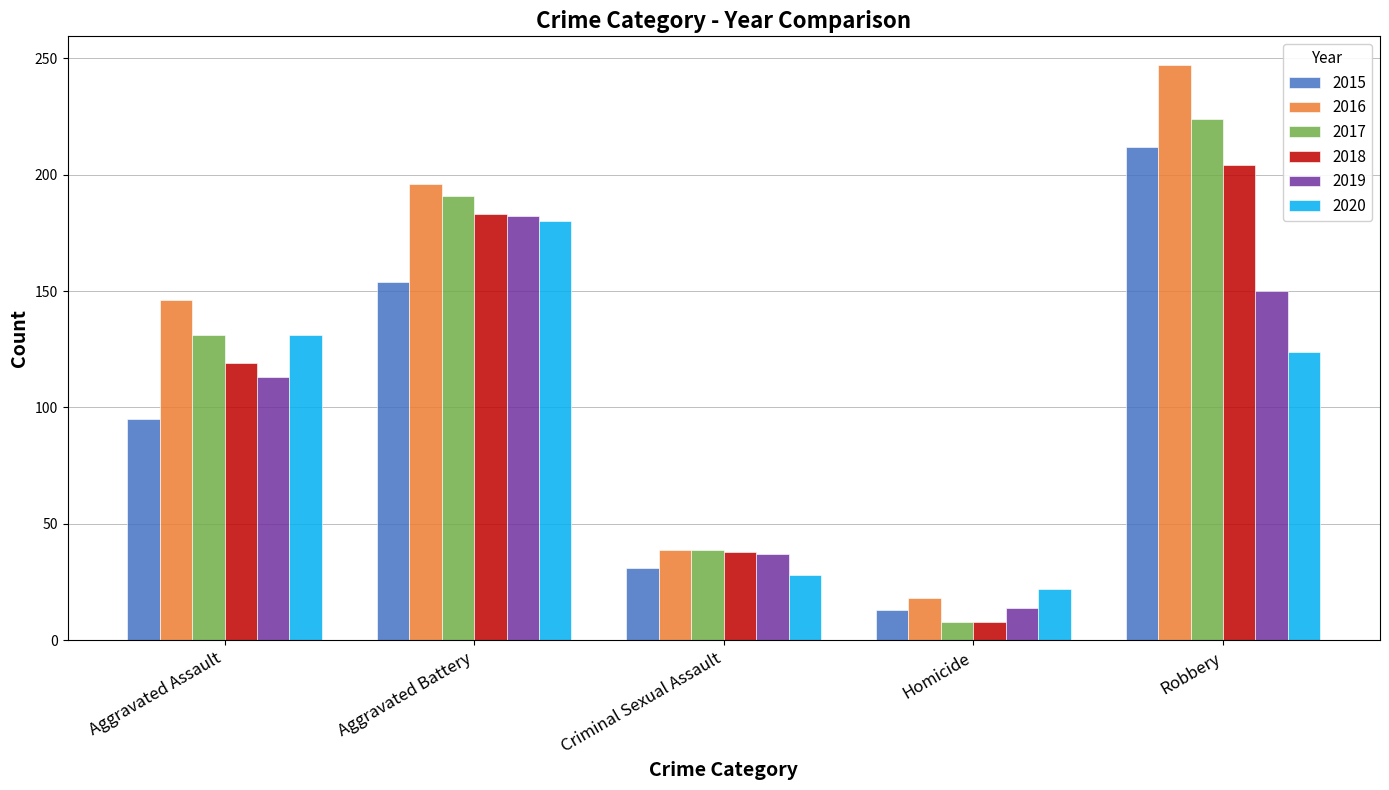

Which series has the largest total across all categories?

2016